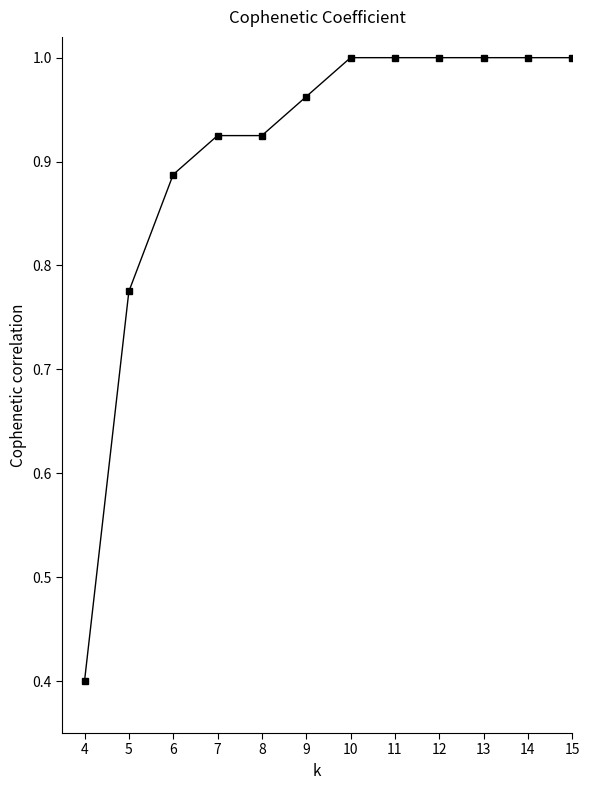

What is the smallest value displayed?

0.4